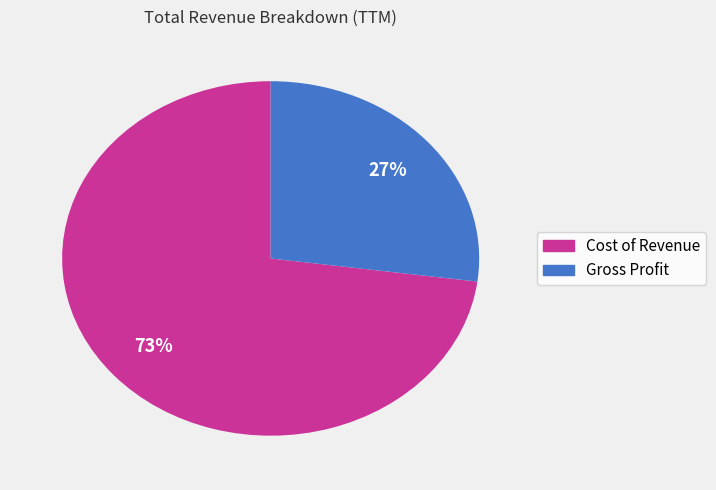

Is it true that Gross Profit is 32% of the pie?

False